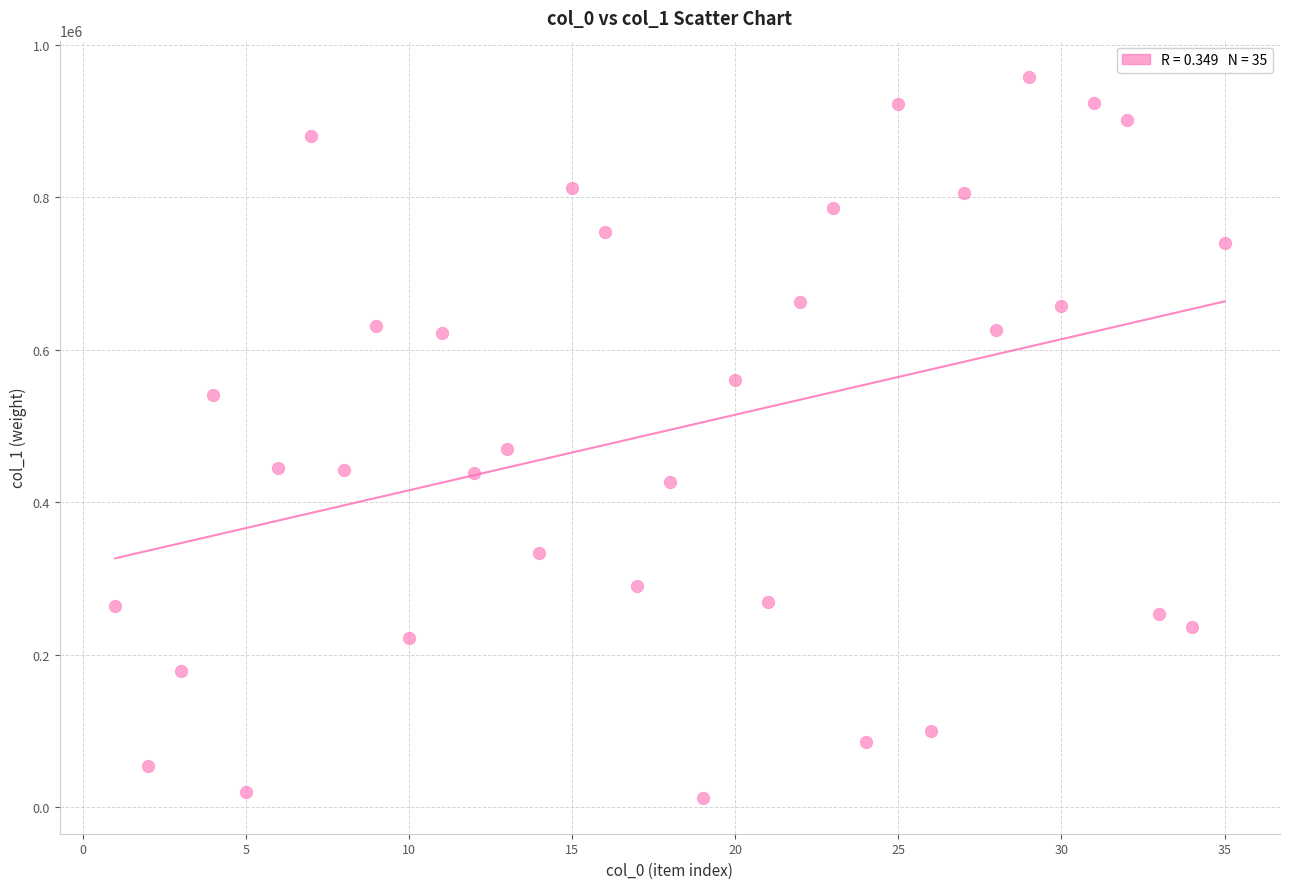

What is the range of Y values (max minus min)?

945504